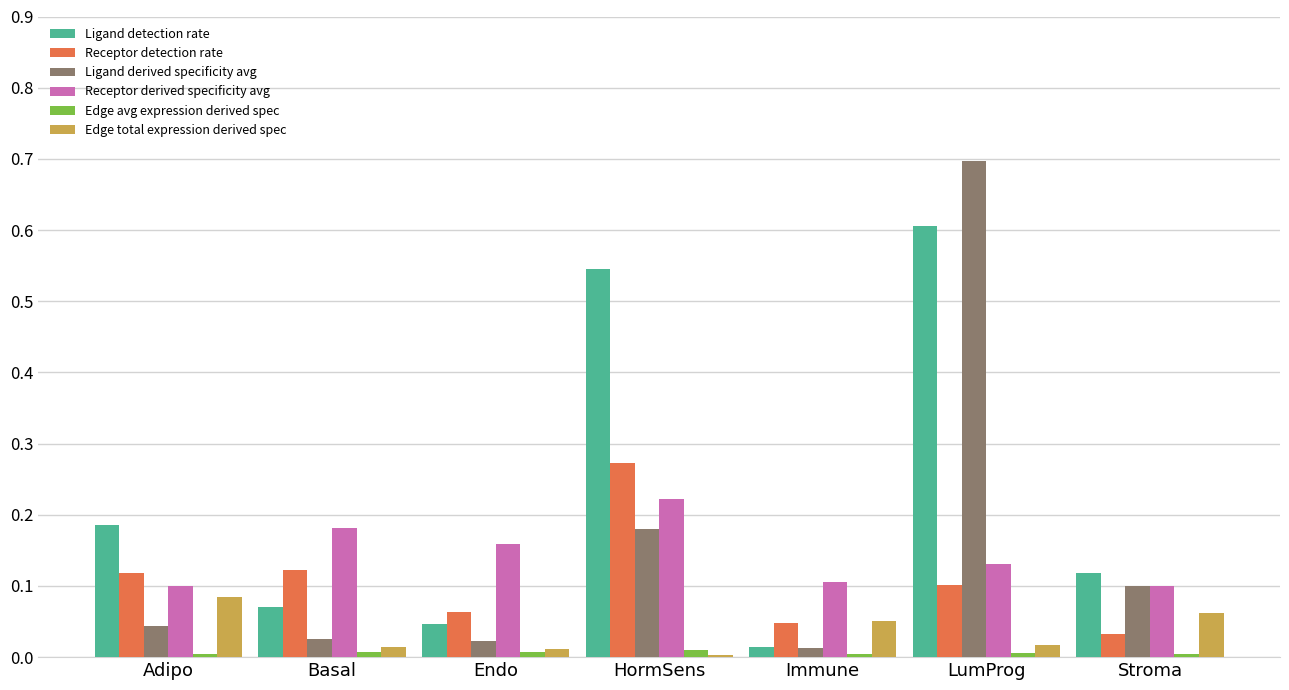

Which series has the widest spread of values?

Ligand derived specificity avg